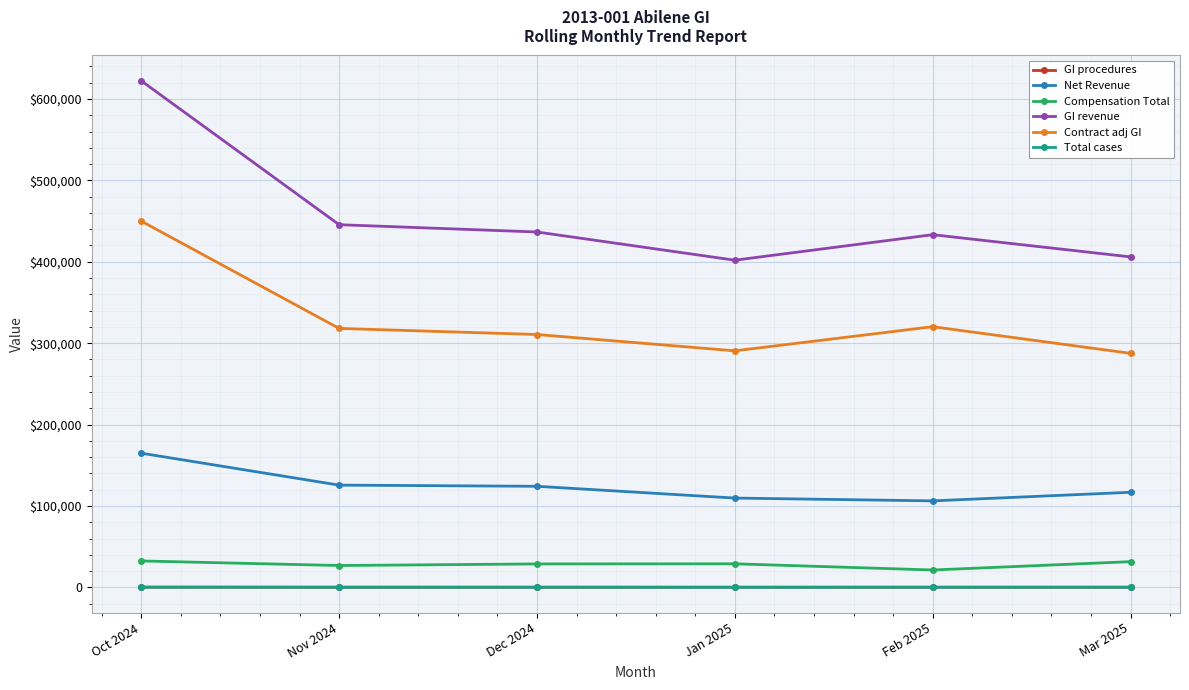

True or false: Net Revenue and GI revenue intersect in this chart.

False